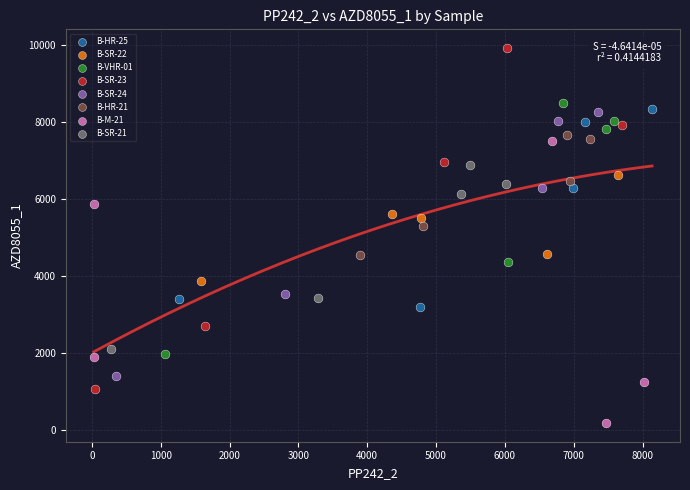

Which series reaches the minimum Y coordinate?

B-M-21